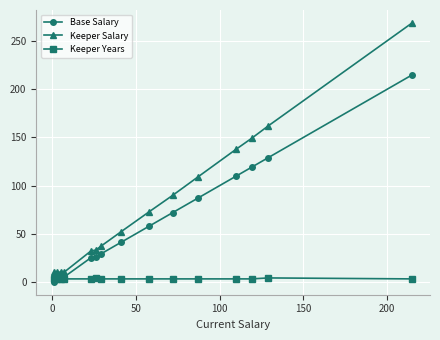

True or false: Keeper Salary and Base Salary cross at least once.

False